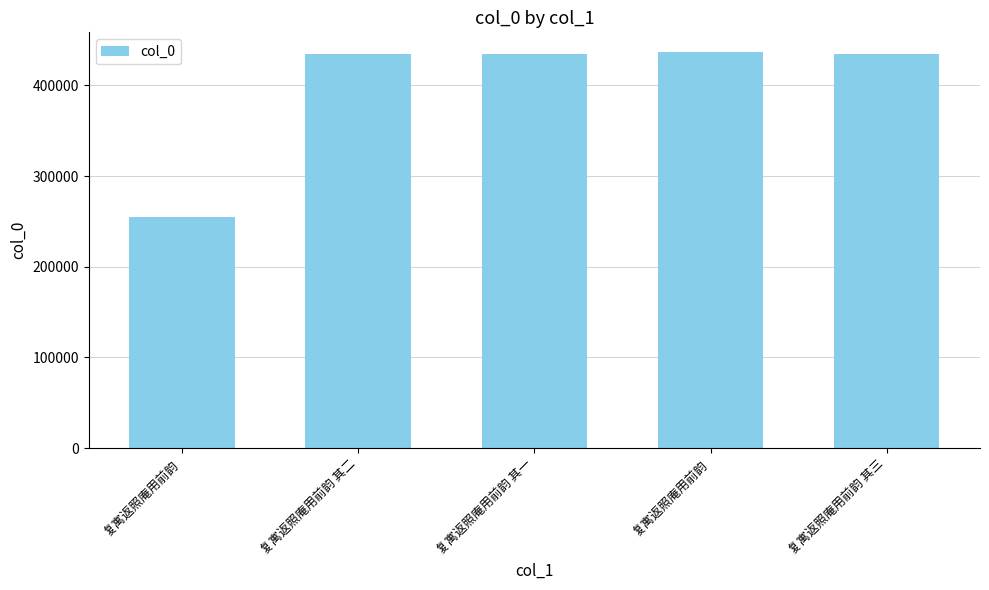

How many values are below 434906?

2